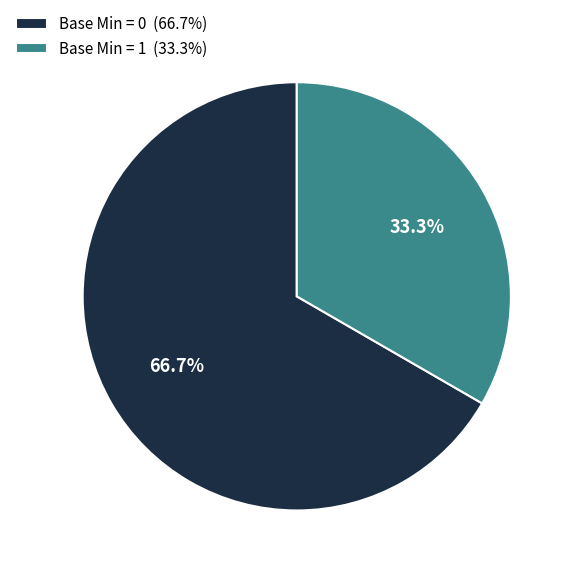

Approximately how many times larger is the value at Base Min = 1 (33.3%) compared to Base Min = 0 (66.7%)?

0.5